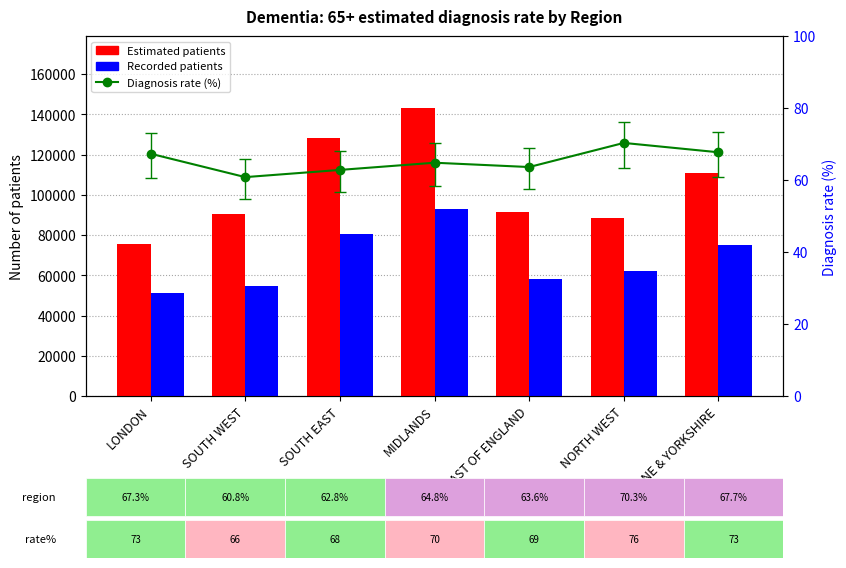

At which label does Diagnosis rate (%) first exceed 64?

LONDON